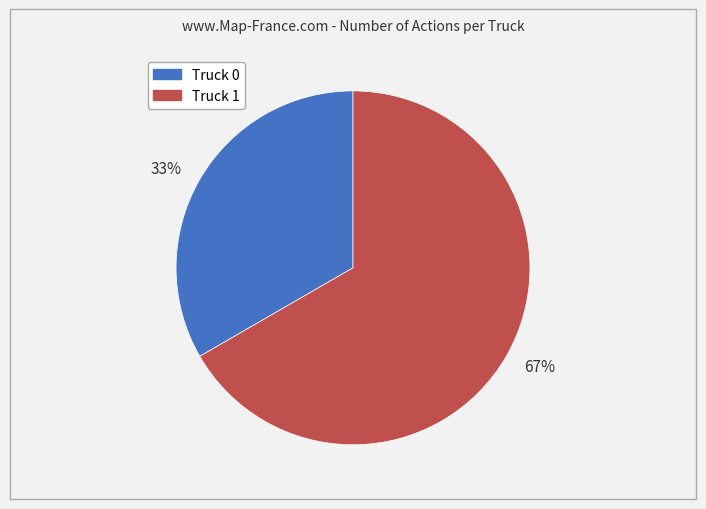

How many segments does this pie chart have?

2